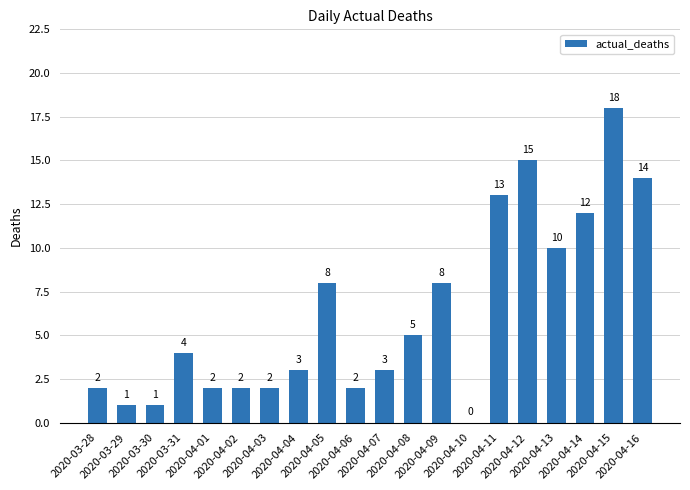

What is the ratio of the value at 2020-04-11 to the value at 2020-04-08?

2.6